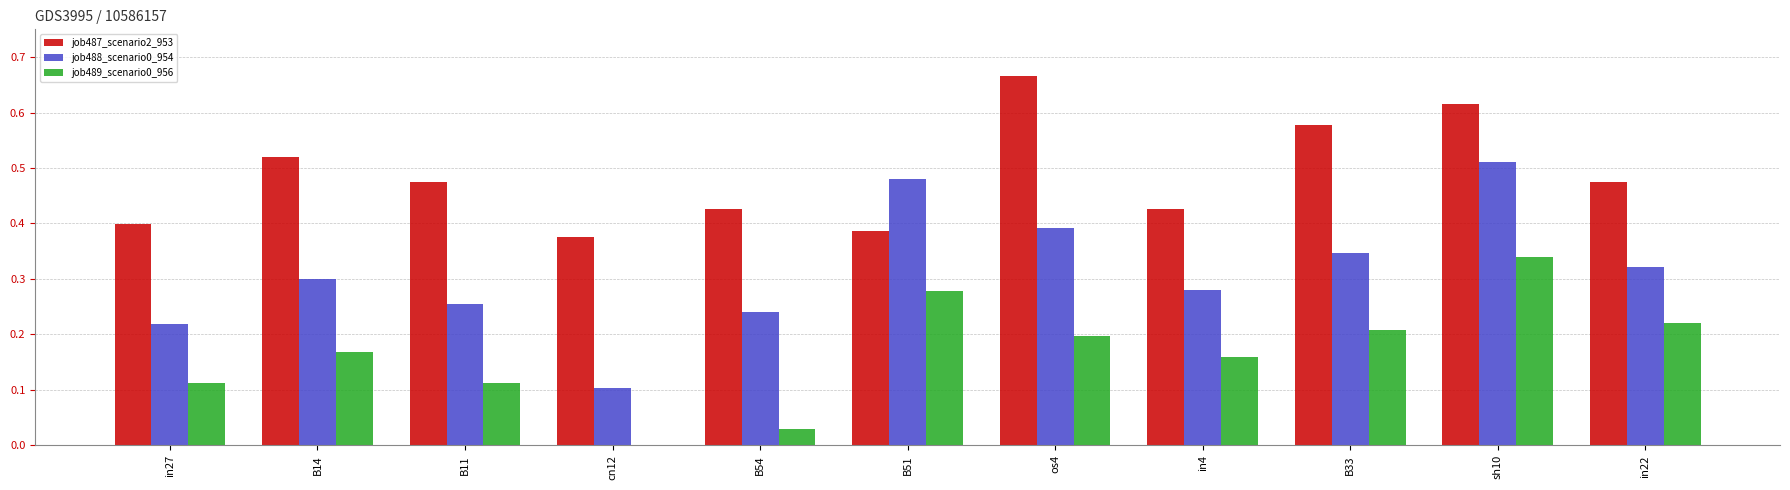

Which category has the highest value across all series?

os4